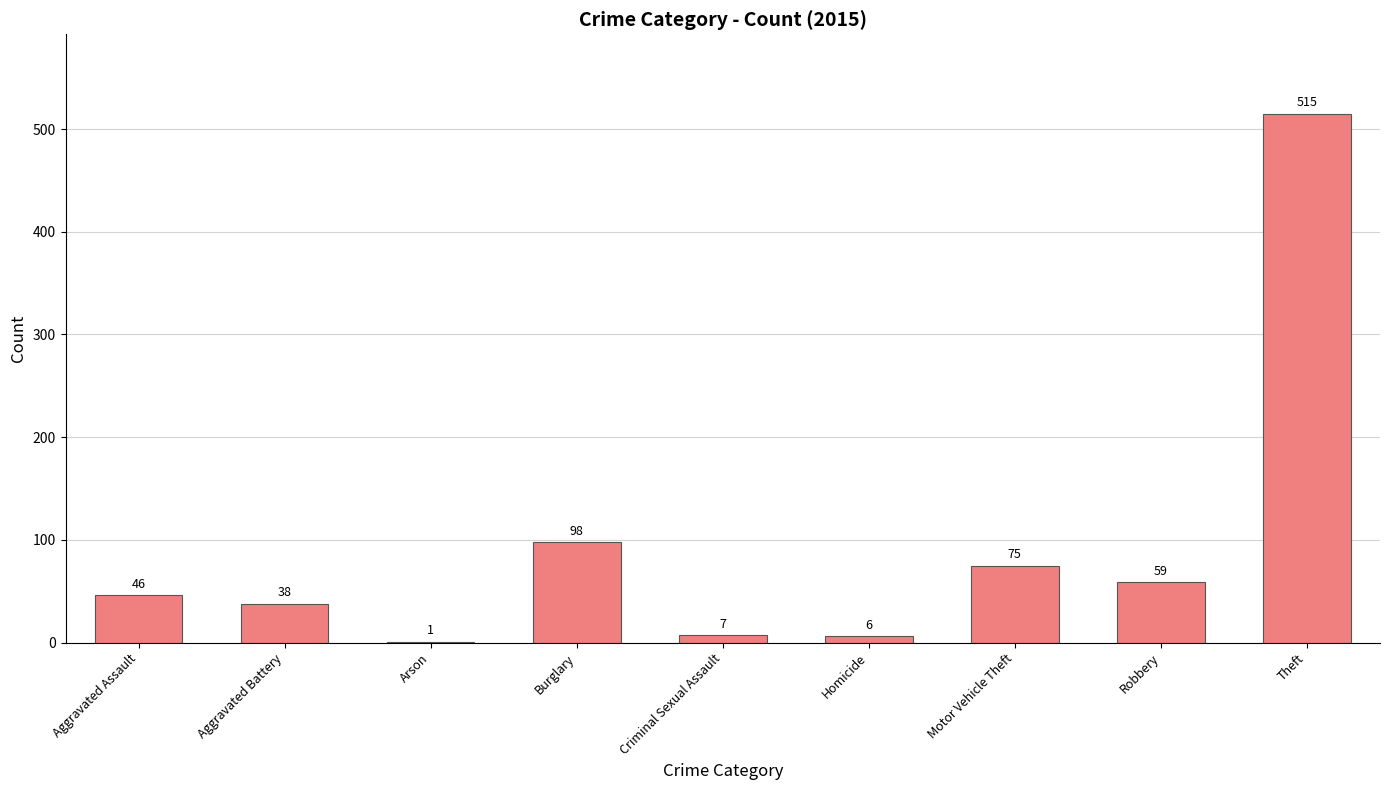

What is the sum of the values at Theft and Arson?

516